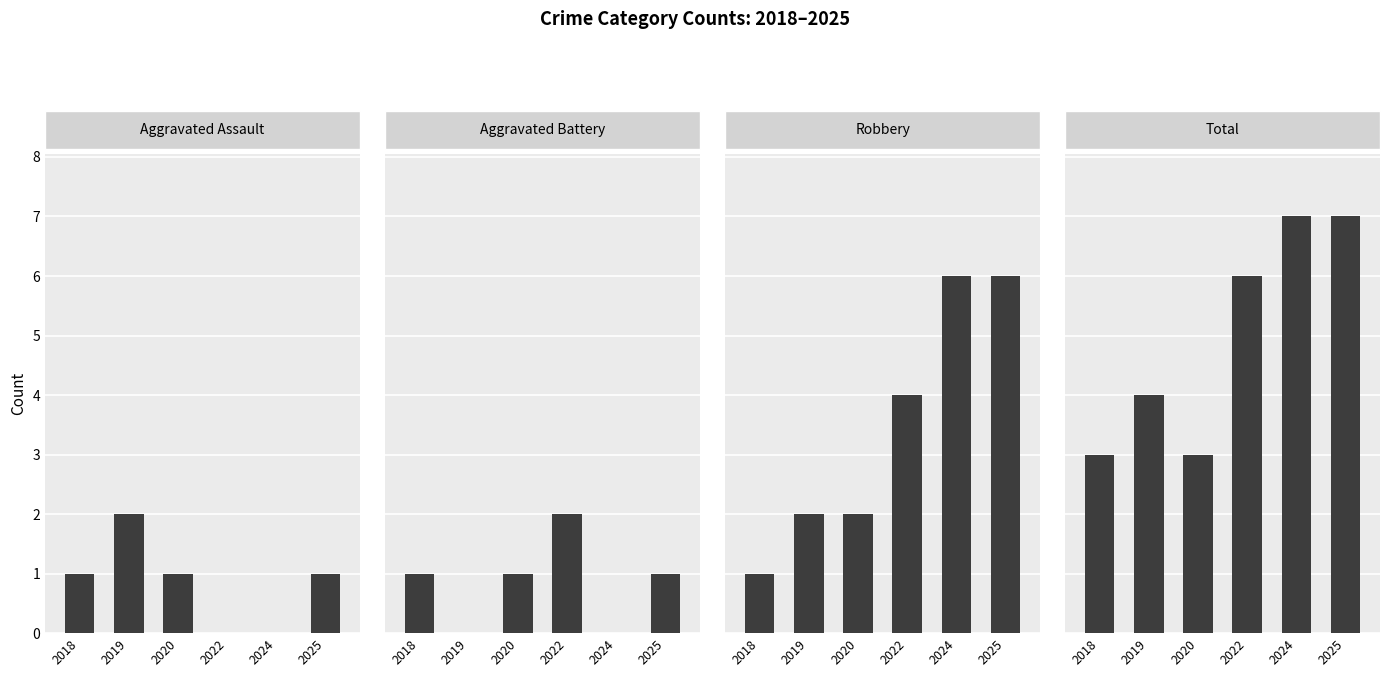

Which series changed the most between 2018 and 2024?

Robbery